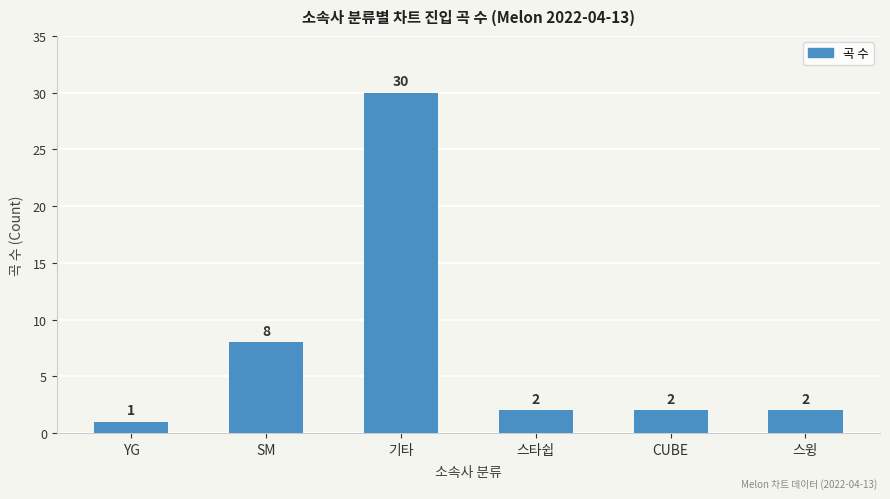

What is the smallest value displayed?

1